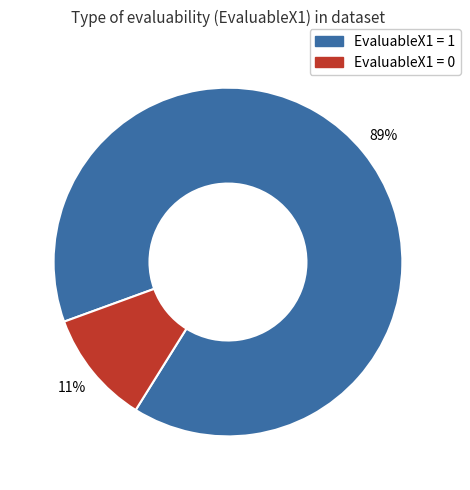

Is there any slice that represents more than half of the pie?

Yes